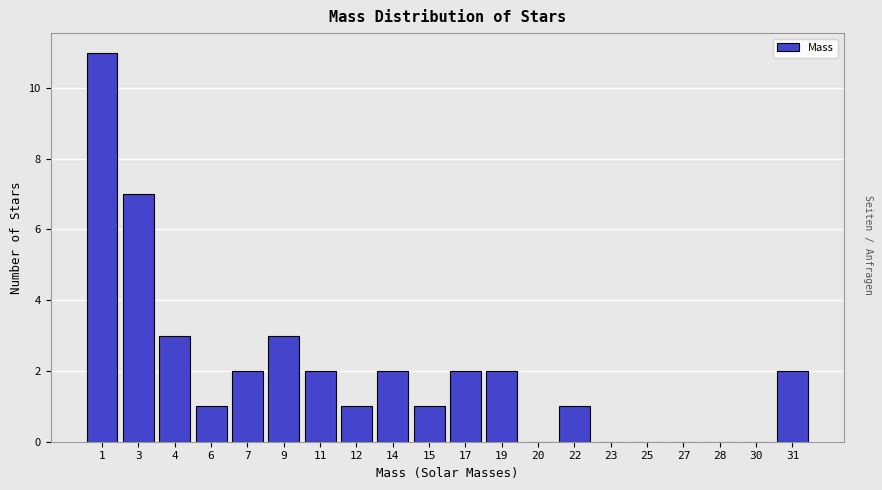

Reading left to right, what are all the values shown in this chart?

1=11	3=7	4=3	6=1	7=2	9=3	11=2	12=1	14=2	15=1	17=2	19=2	20=0	22=1	23=0	25=0	27=0	28=0	30=0	31=2